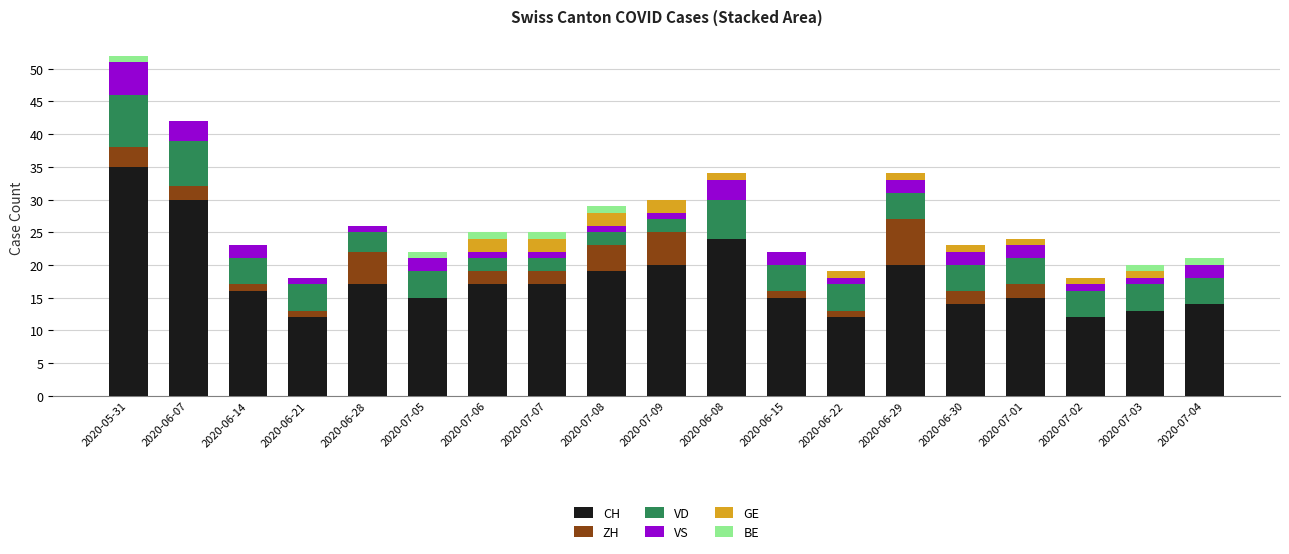

What is the maximum value for CH?

35